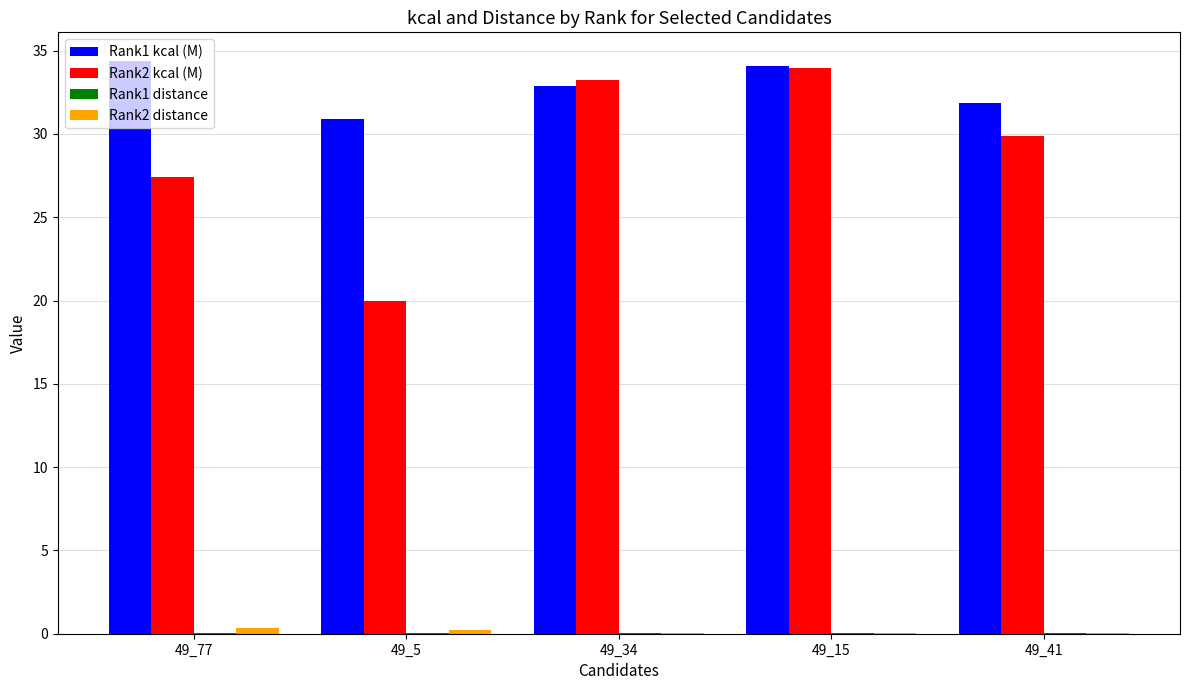

Is it true that Rank2 kcal (M) equals 51.3 at 49_41?

False